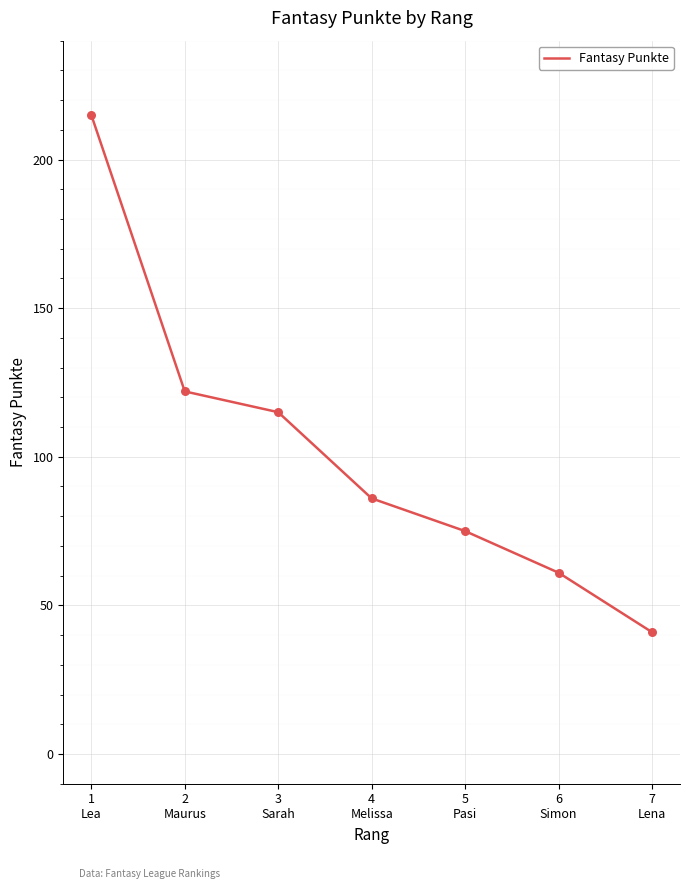

What is the change in value from 1
Lea to 6
Simon?

-154